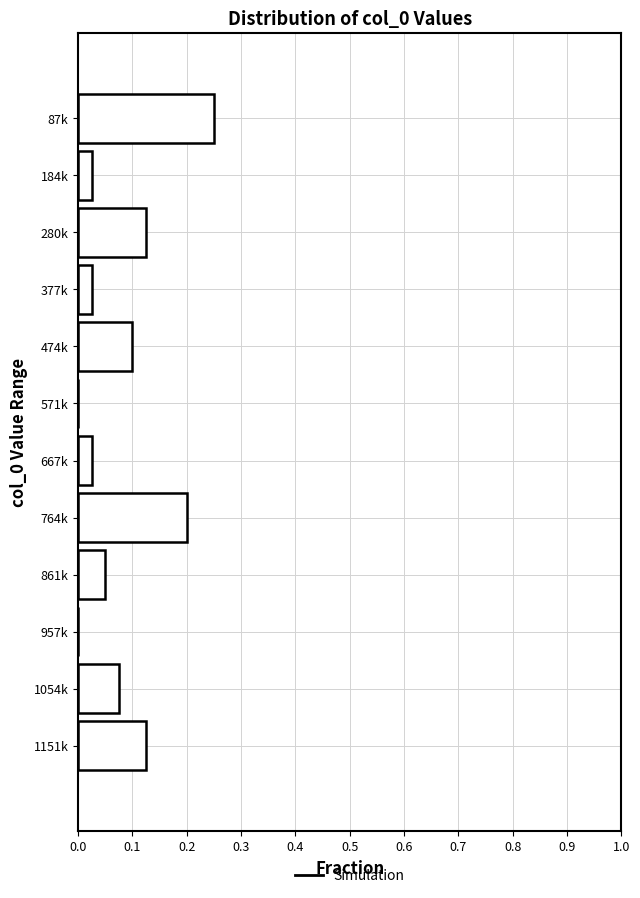

Is it true that the value at 571k is -0.1?

False